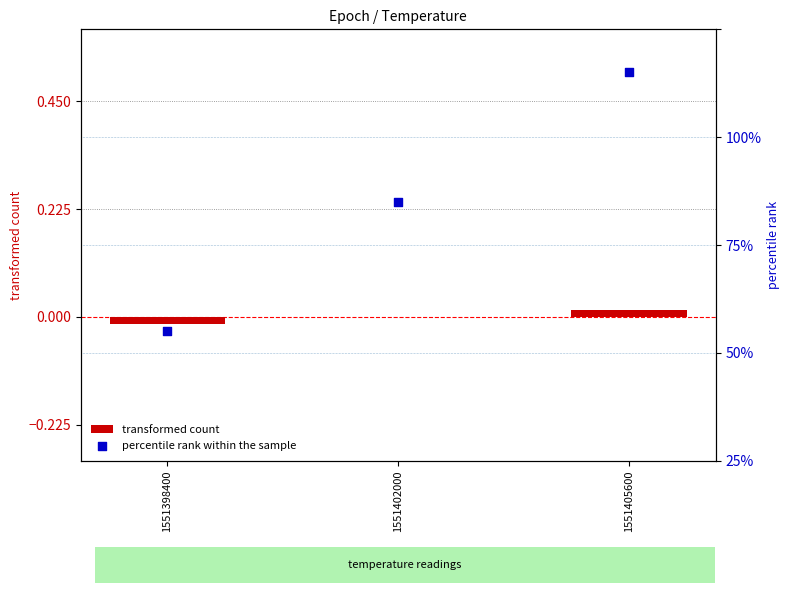

Is the value of percentile rank within the sample at 1551398400 greater than the value of transformed count at 1551402000?

Yes